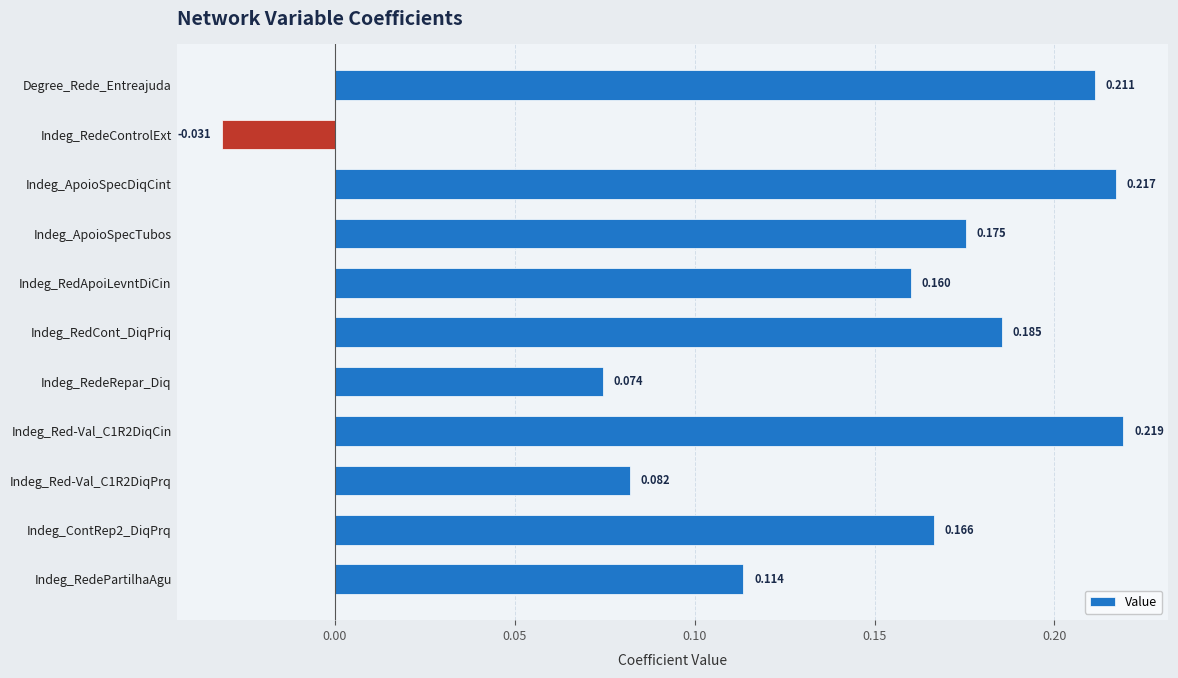

At which label is the value closest to 0?

Indeg_RedeControlExt